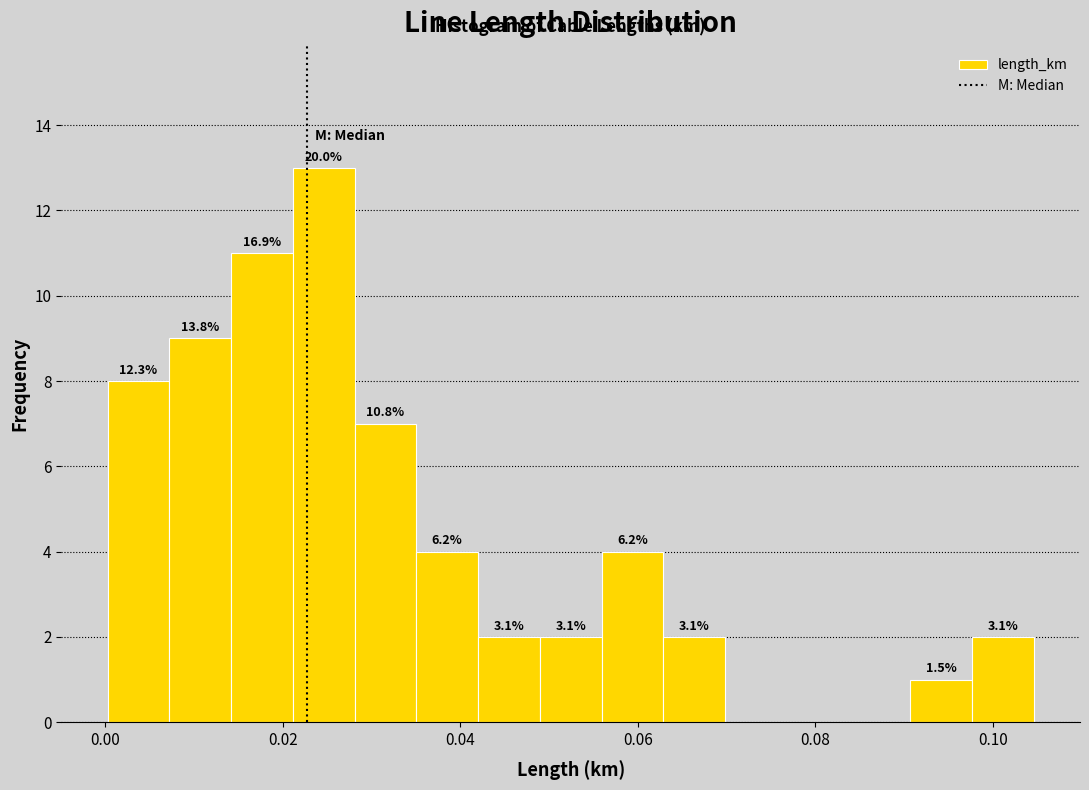

Around what value on the x-axis is the tallest bar? Give the approximate position of its centre, as read against the axis.

0.024